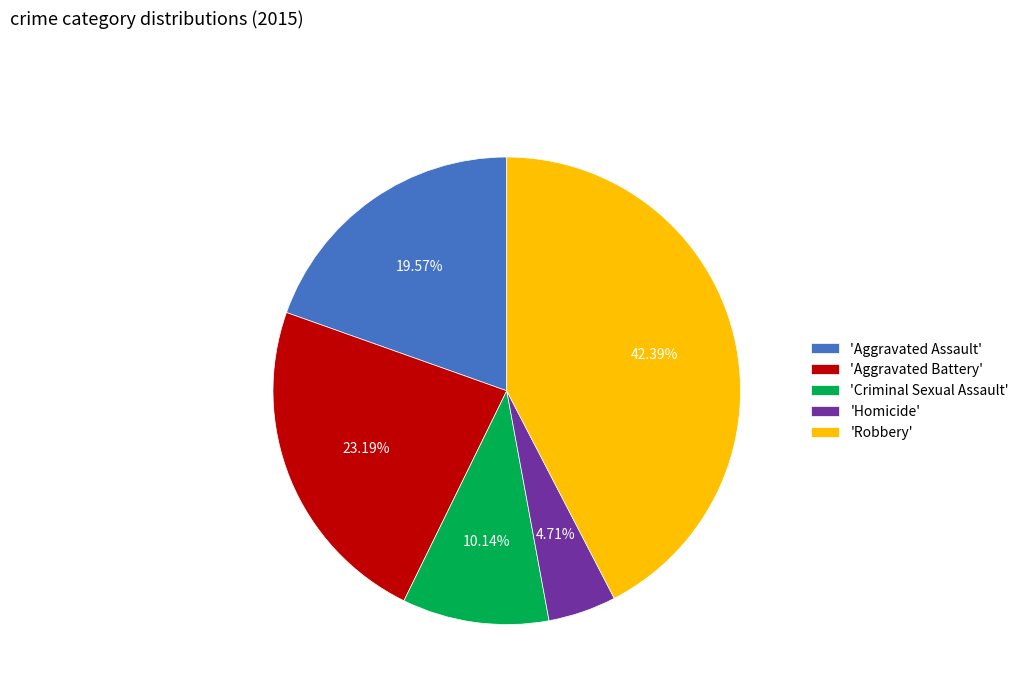

Is 'Homicide' the majority of the pie?

No